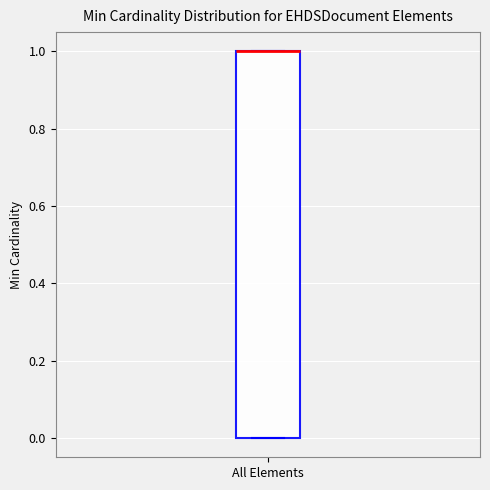

Read this box plot against the y-axis: the position of the median line, the range covered by the box, and the ends of both whiskers. The values are not printed on the chart, so give them approximately, as read against the axis.

median 1 (drawn on the box's upper edge), box 0 to 1, whiskers 0 to 1